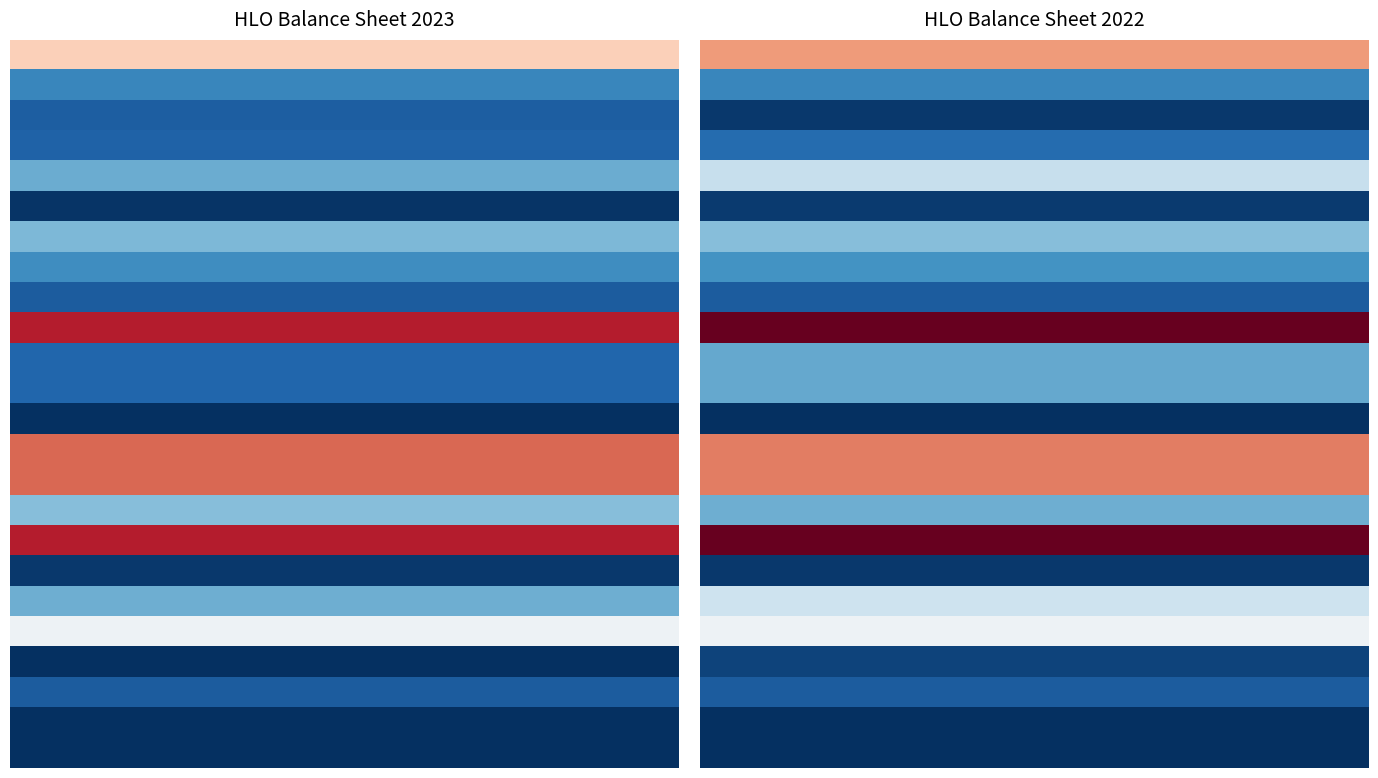

What is the total value across all series at 12?

1220322970994